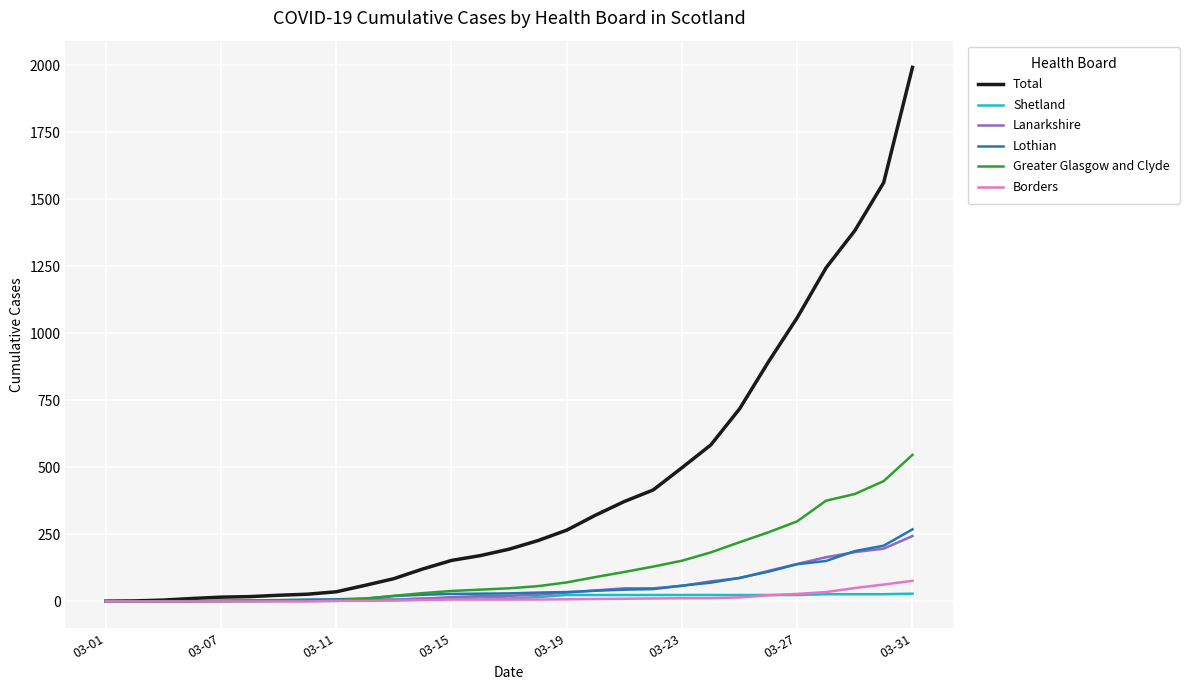

What is the greatest value displayed?

1993